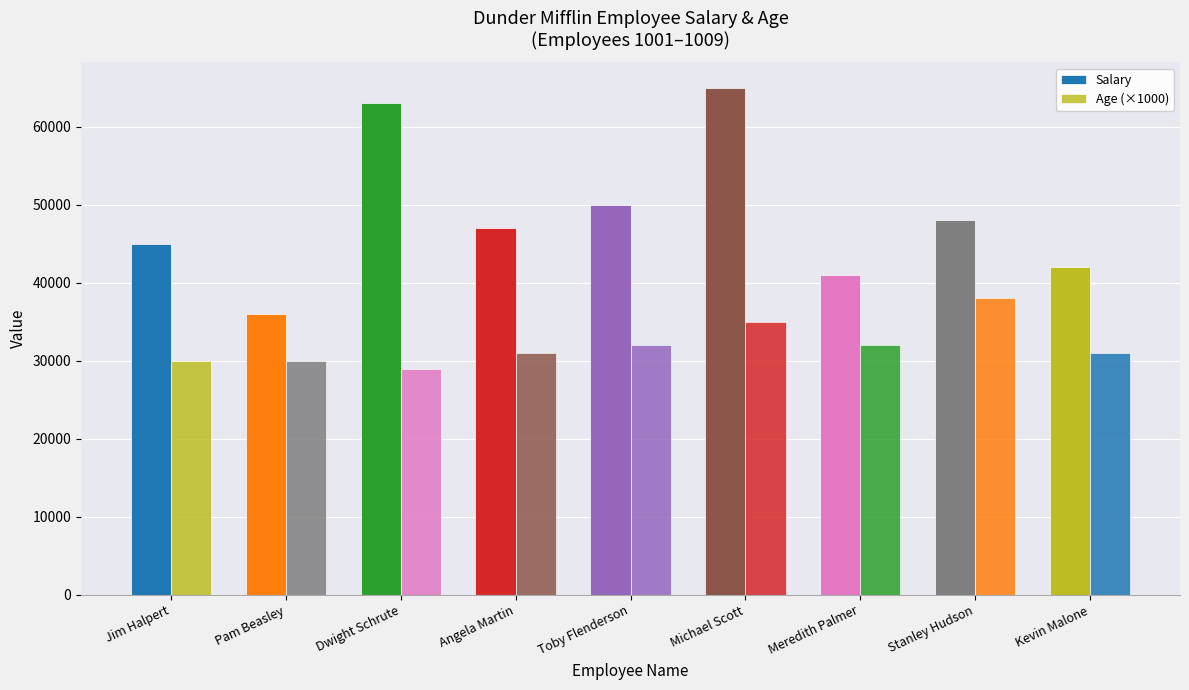

How many bars are there in total?

18